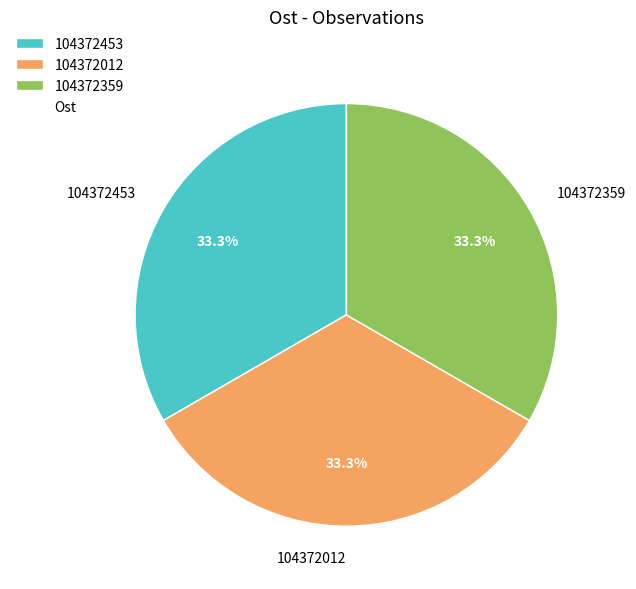

To the nearest percent, what portion does 104372359 represent?

33%